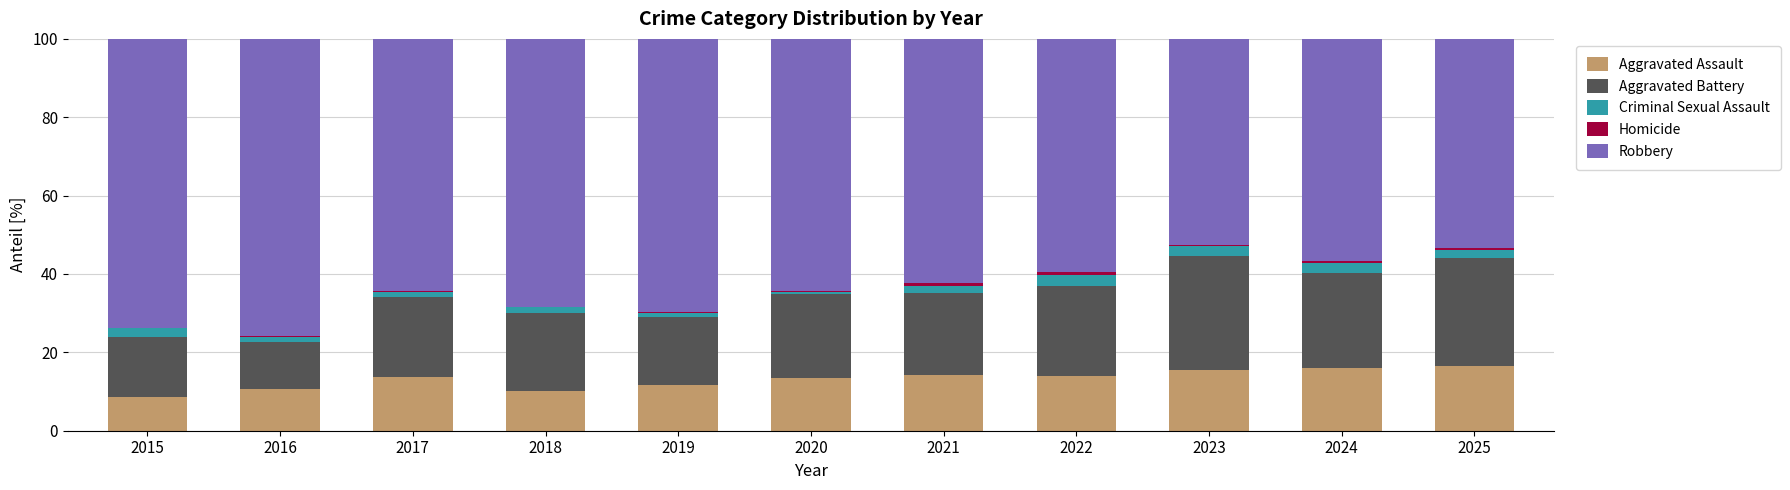

What is the sum of all Aggravated Assault values?

144.2